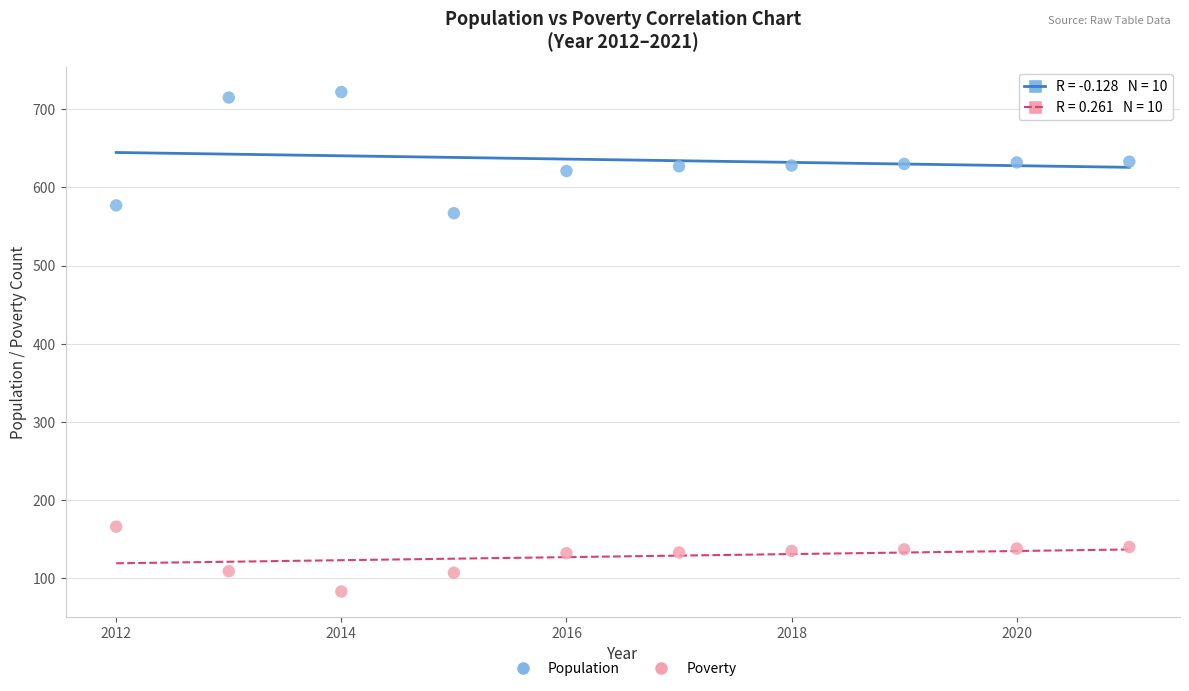

What is the X range (max minus min) for the scatter plot?

9